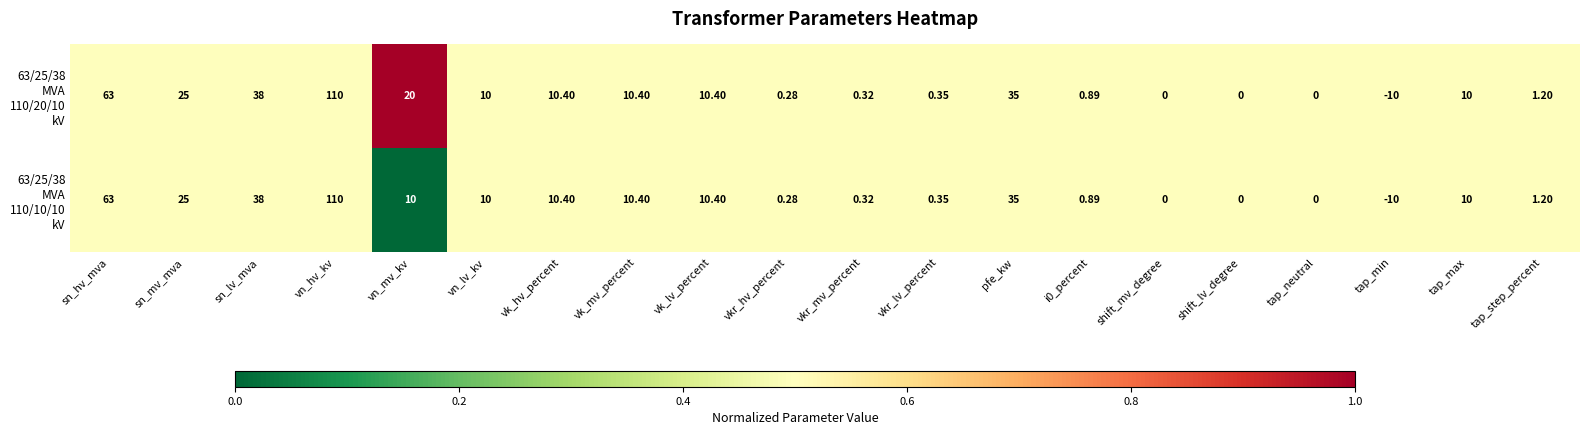

How many data points does each series have?

20